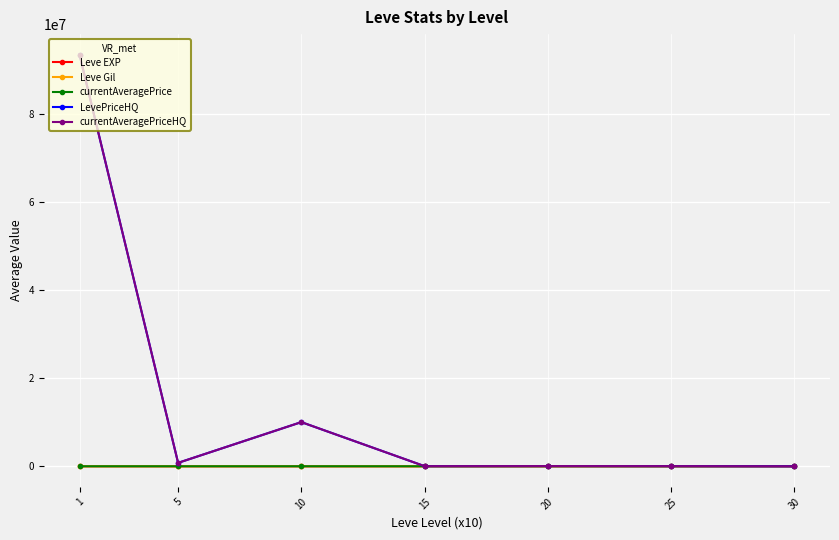

Does the chart have visible grid lines?

Yes